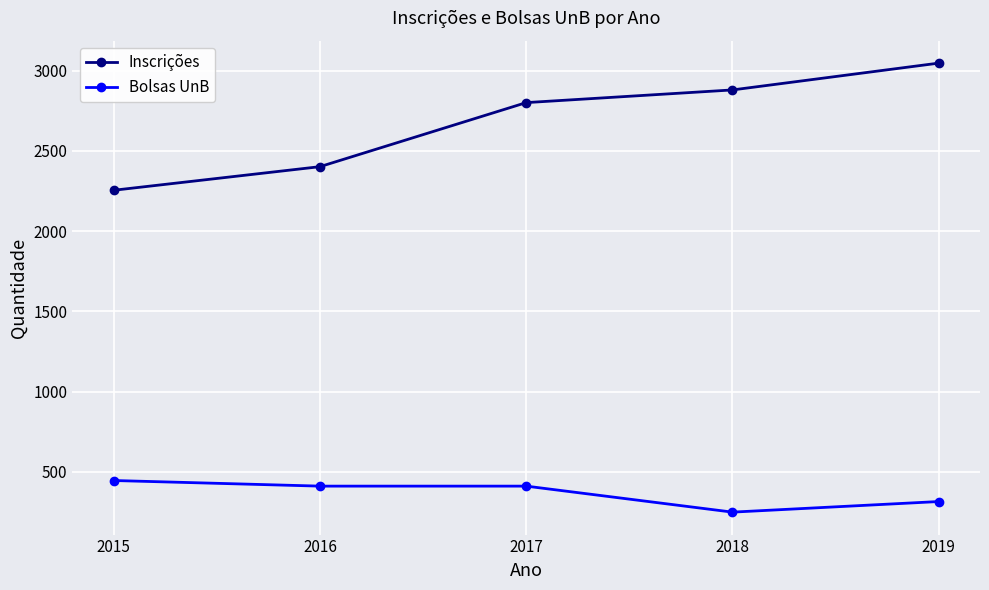

Reading left to right, what are all the values shown in this chart?

Inscrições: 2015=2255	2016=2402	2017=2801	2018=2880	2019=3047
Bolsas UnB: 2015=447	2016=412	2017=412	2018=250	2019=316